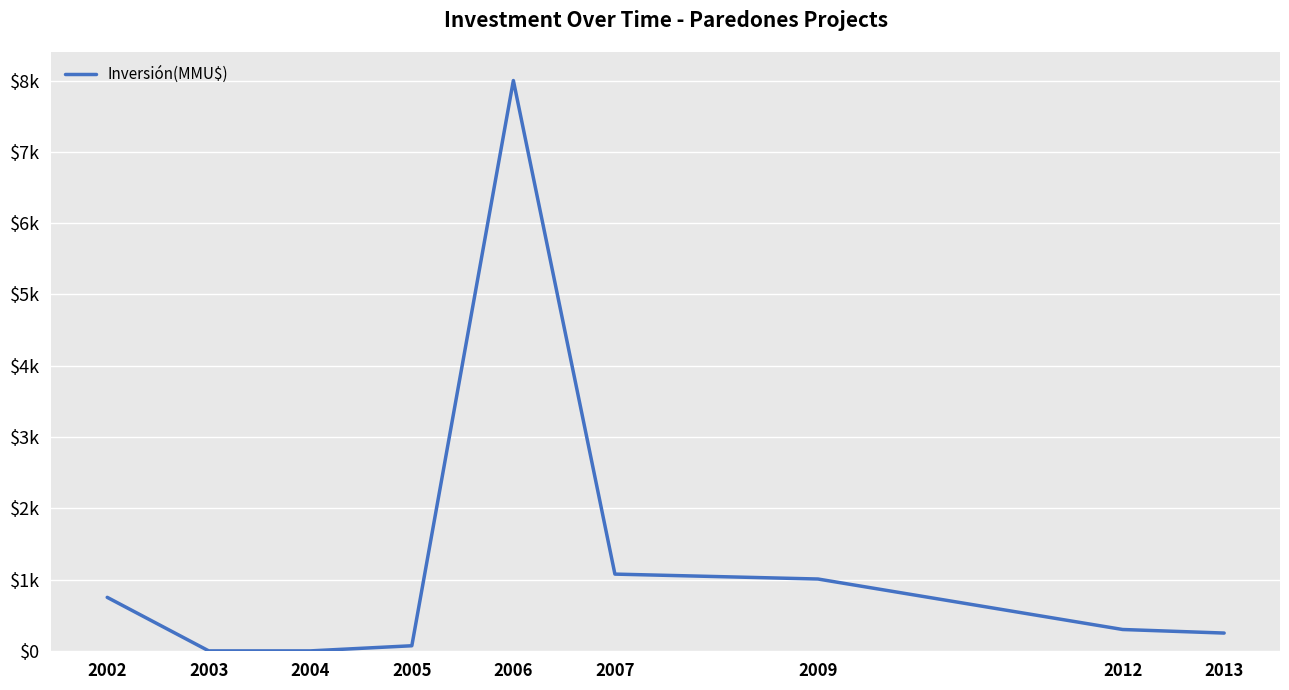

At which category does the chart reach its minimum across all series?

2003